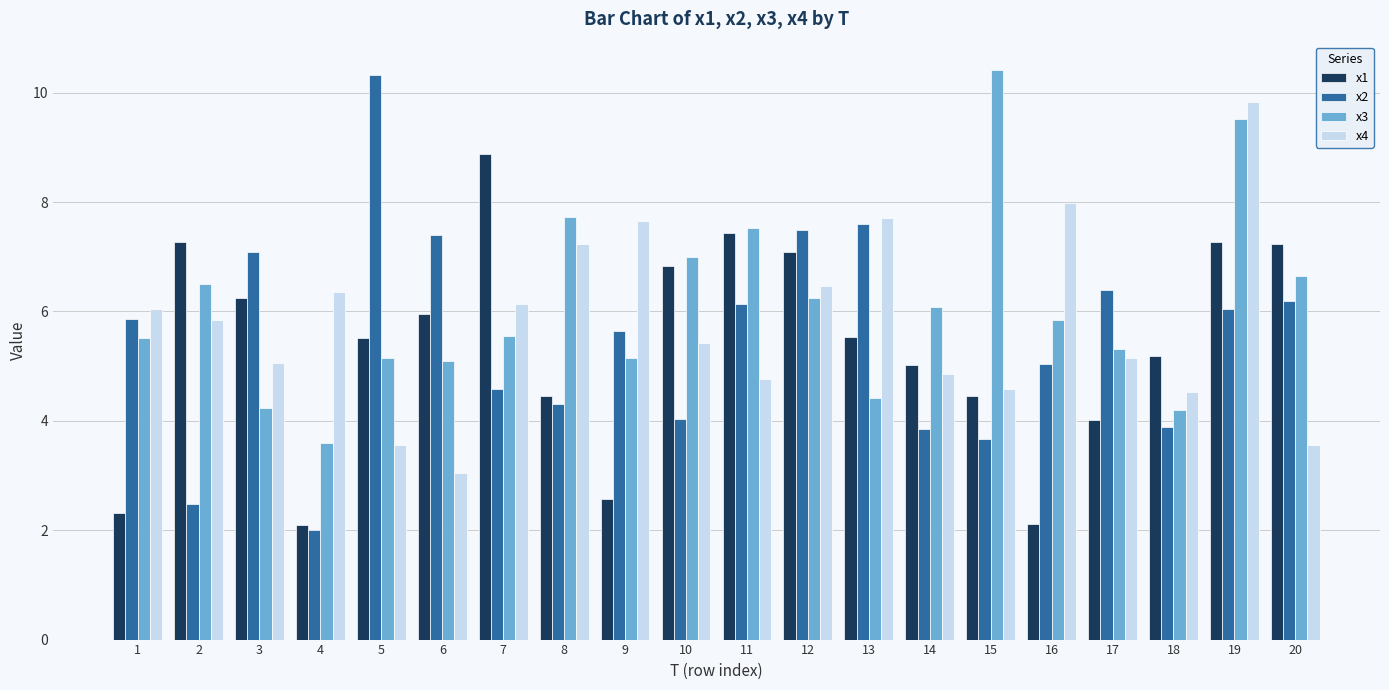

How many bars are there in total?

80